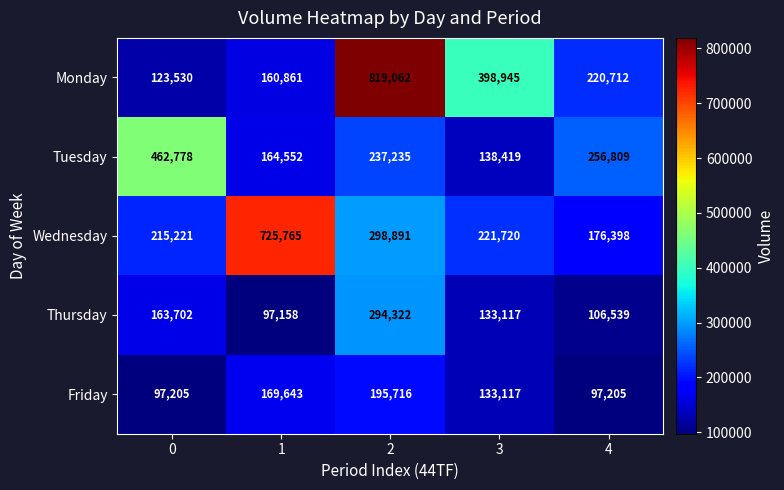

Reading right to left, extract all data points from this chart.

Monday: 220712	398945	819062	160861	123530
Tuesday: 256809	138419	237235	164552	462778
Wednesday: 176398	221720	298891	725765	215221
Thursday: 106539	133117	294322	97158	163702
Friday: 97205	133117	195716	169643	97205